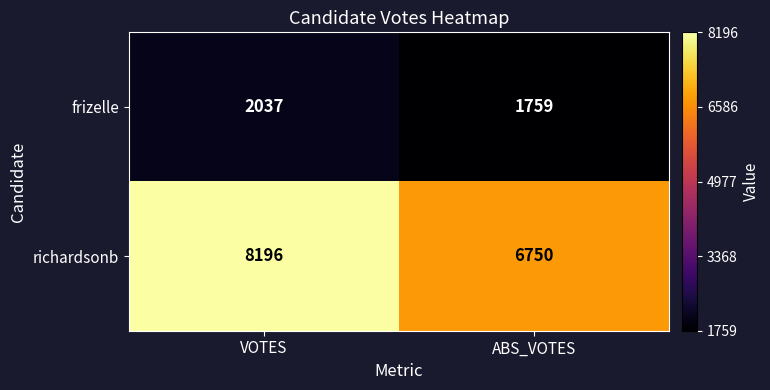

Is it true that frizelle equals 984 at VOTES?

False